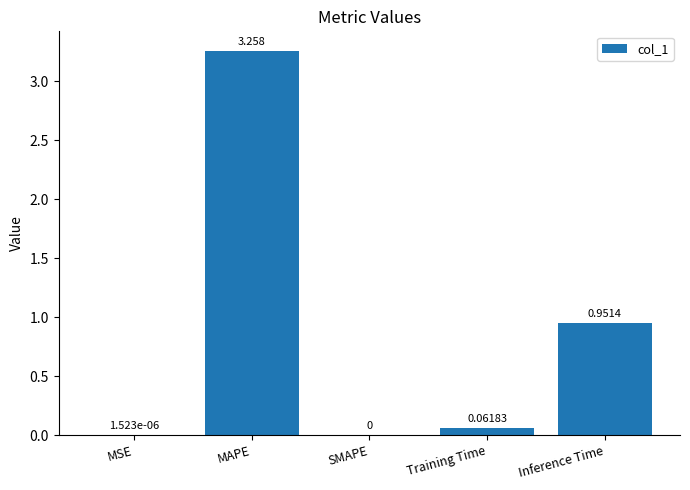

Between Training Time and Inference Time, which is larger?

Inference Time